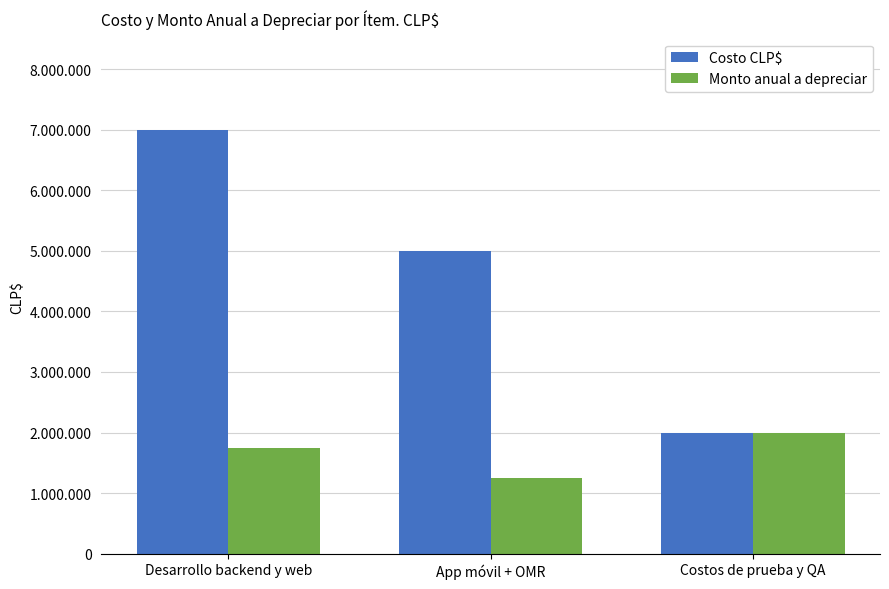

What is the label of the 1st bar from the right?

Costos de prueba y QA